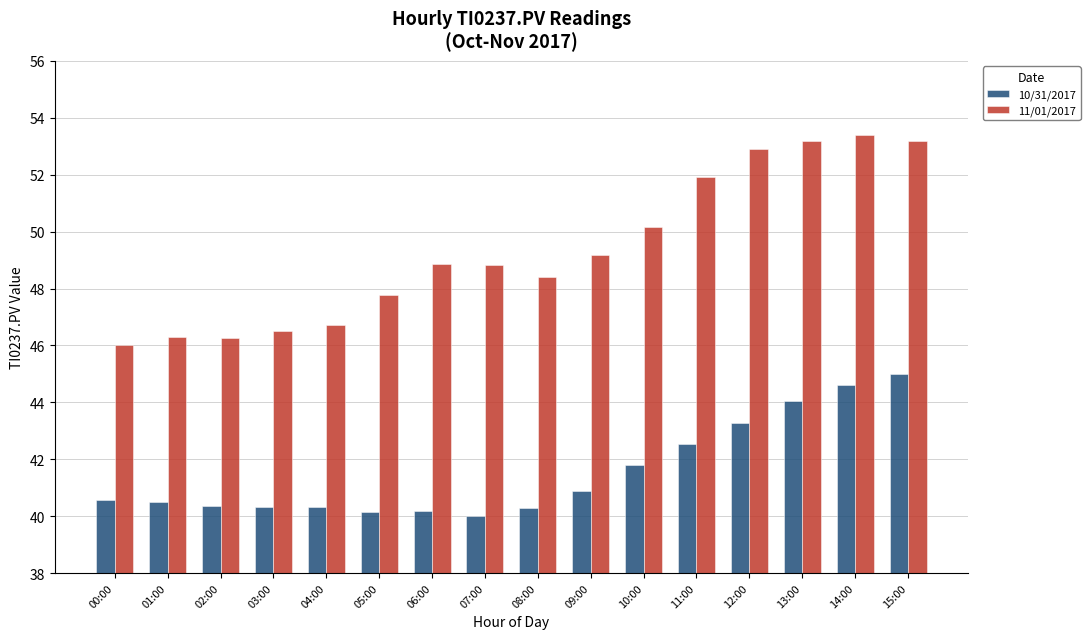

Rank the series at 06:00 from highest to lowest value.

11/01/2017, 10/31/2017